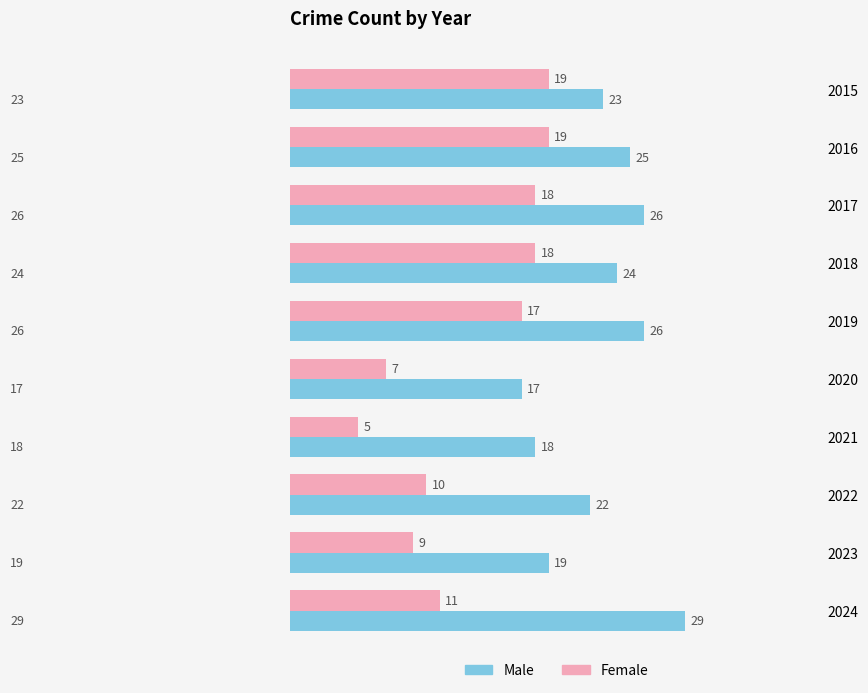

Between 2015 and 2024, which series saw the biggest shift?

Female